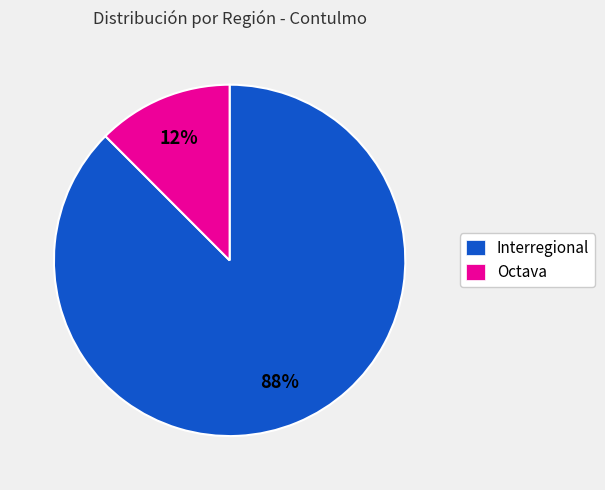

To the nearest percent, what is the combined percentage of Octava and Interregional?

100%